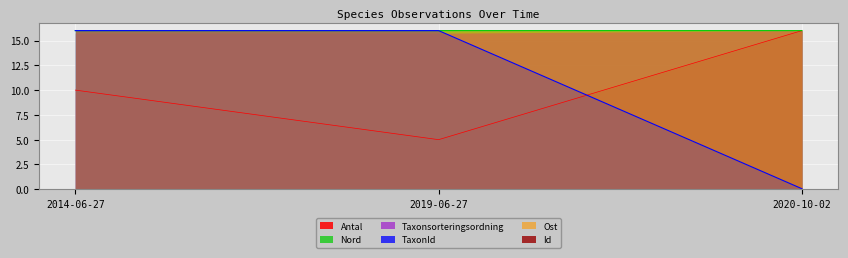

Count the number of categories in the chart.

3